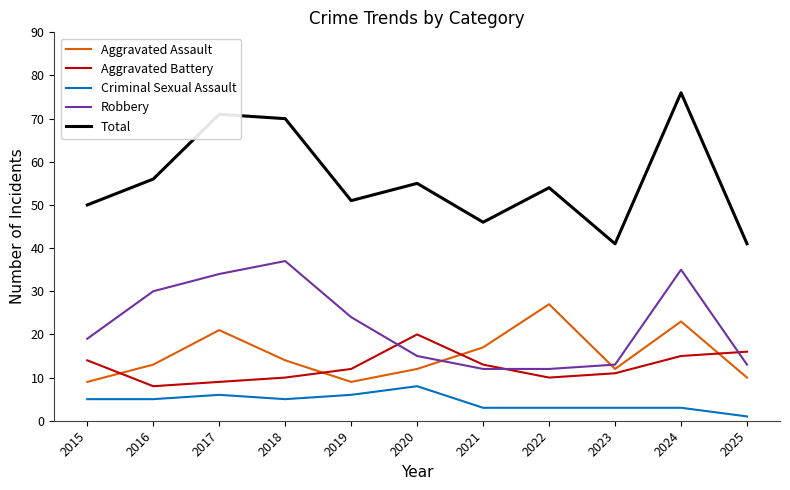

True or false: Criminal Sexual Assault and Robbery cross at least once.

False